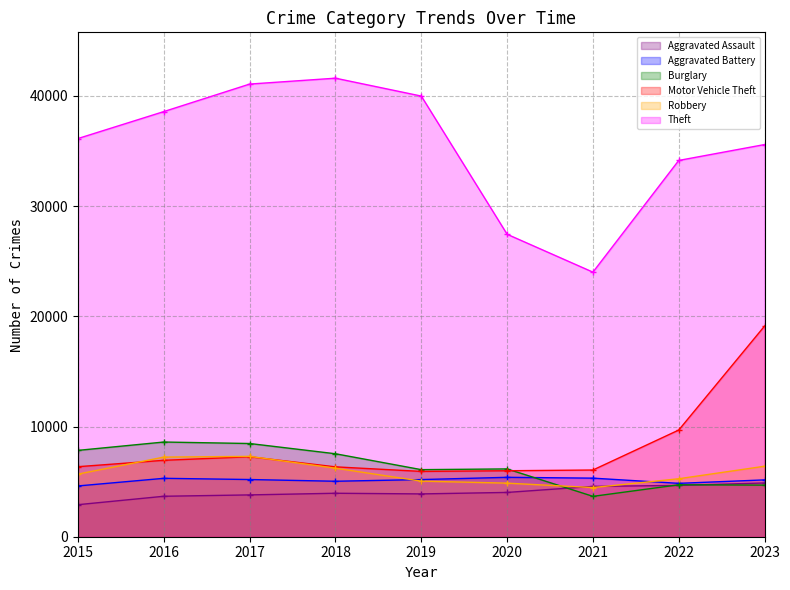

At which label does Aggravated Battery first exceed 5186?

2016